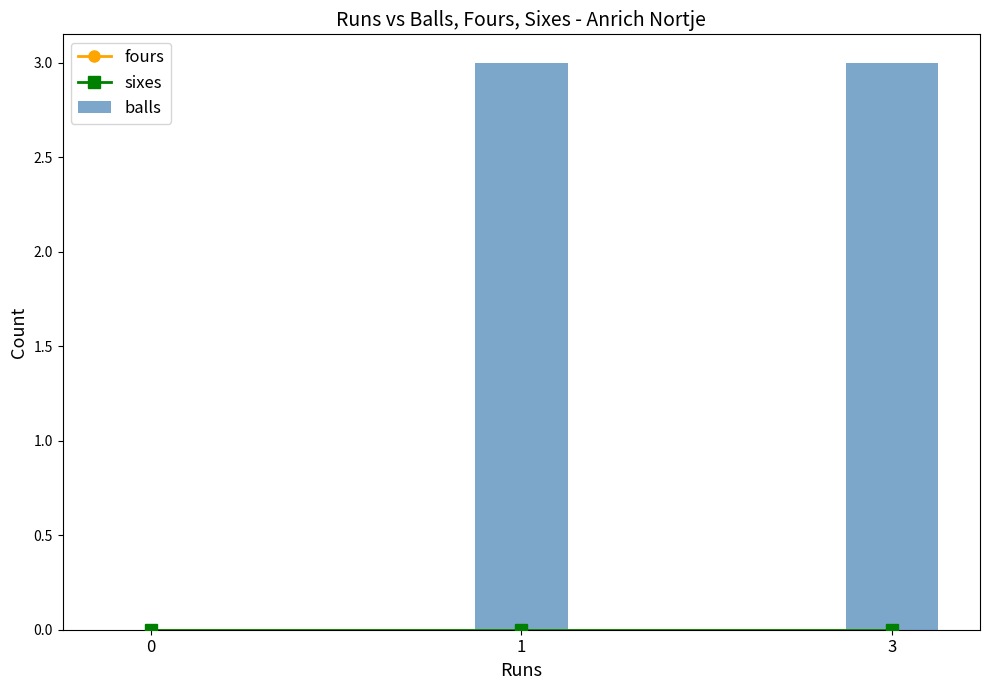

What is the average value of the balls series?

2